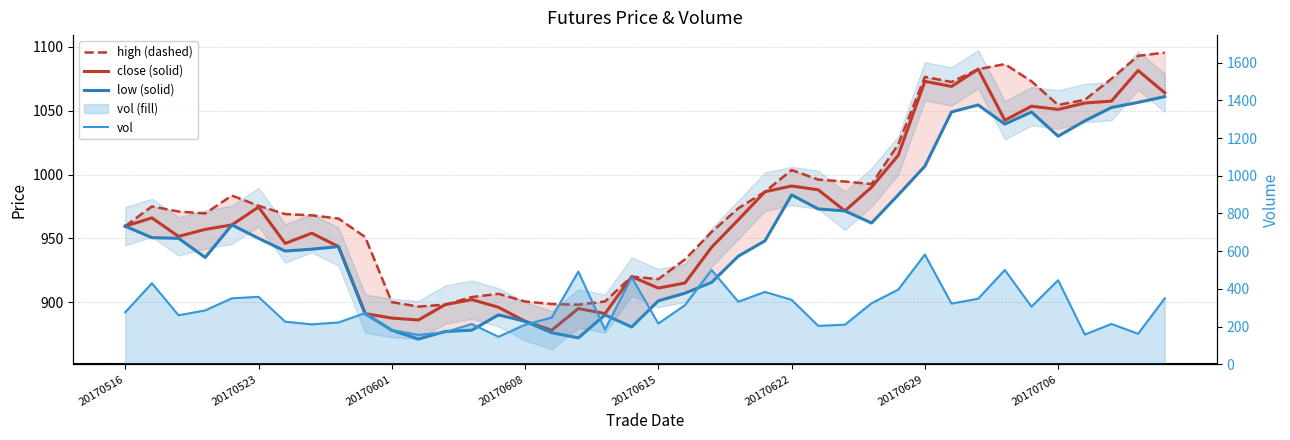

Which series changed the most between 25 and 33?

vol